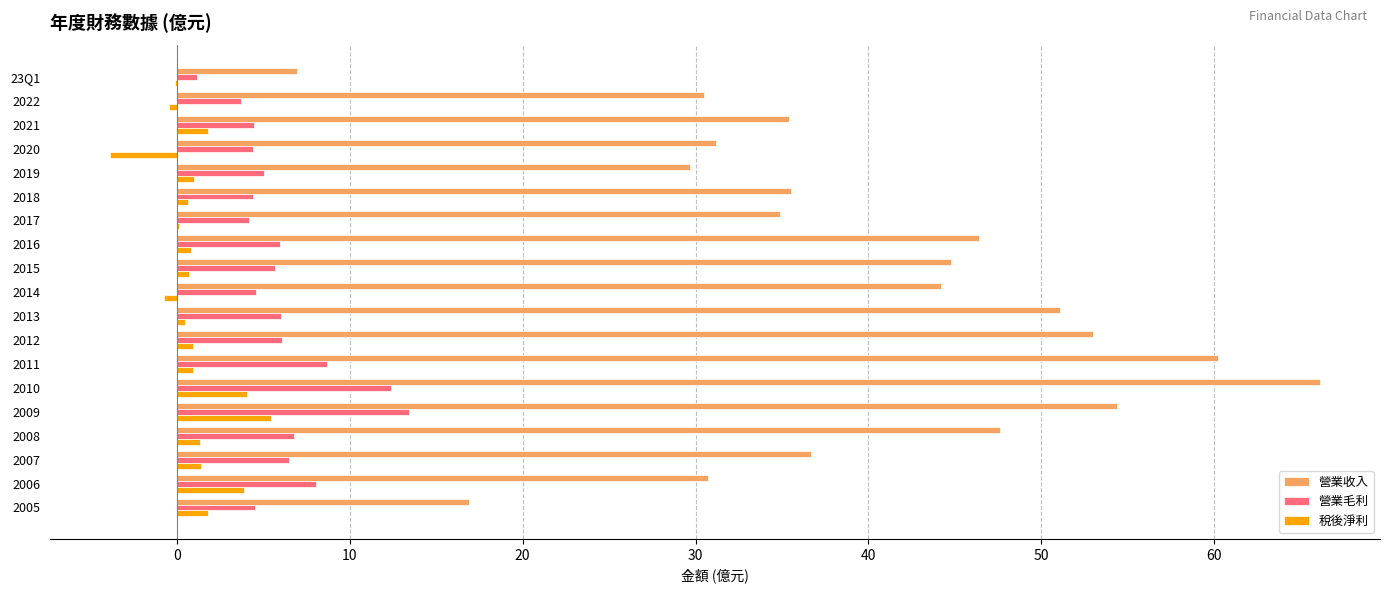

Which series changed the most between 2016 and 2006?

營業收入